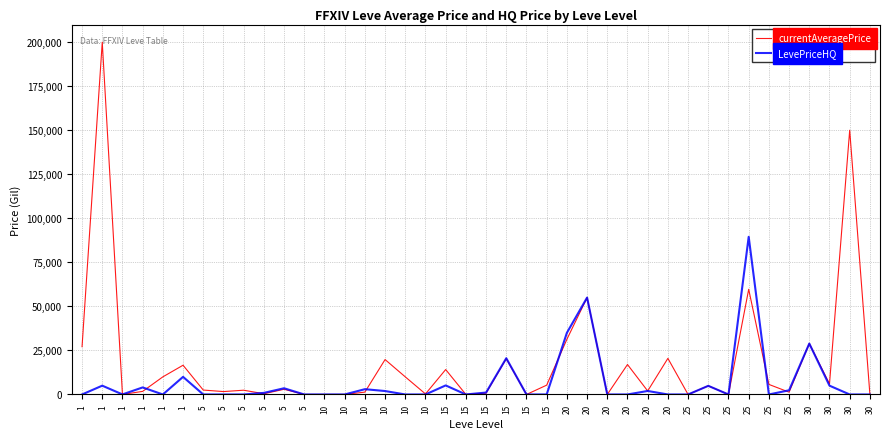

What is the difference between the maximum and minimum values in the LevePriceHQ series?

89500.0